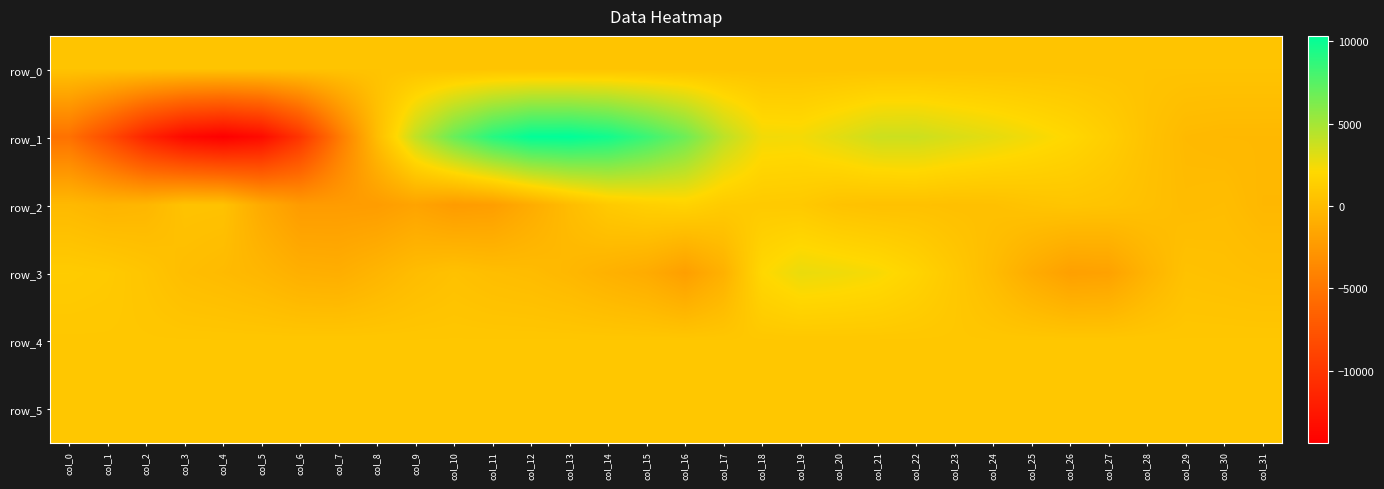

Which series changed the most between col_0 and col_29?

row_1